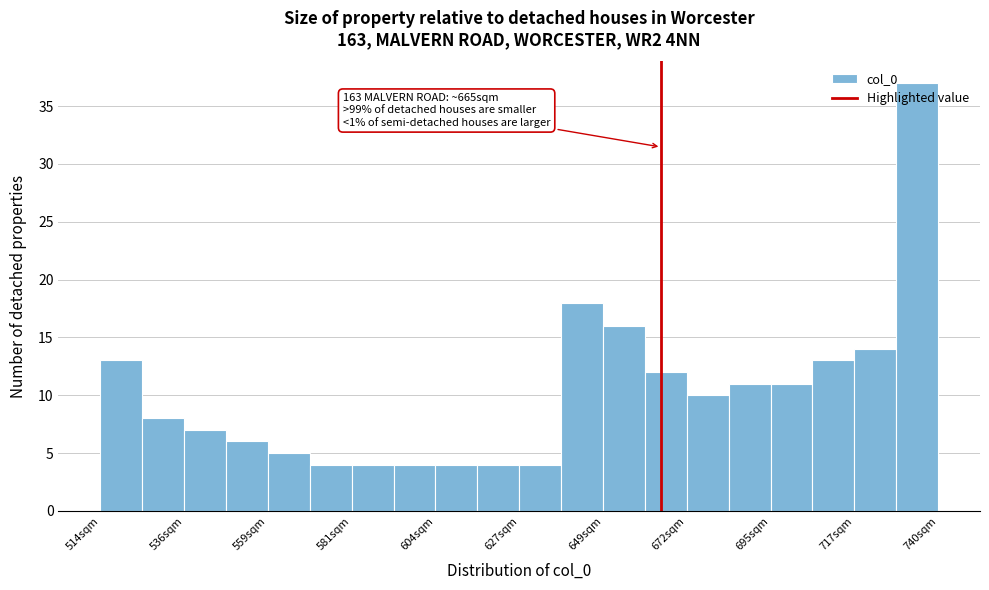

Read against the x-axis, roughly where is the centre of the tallest bar?

735